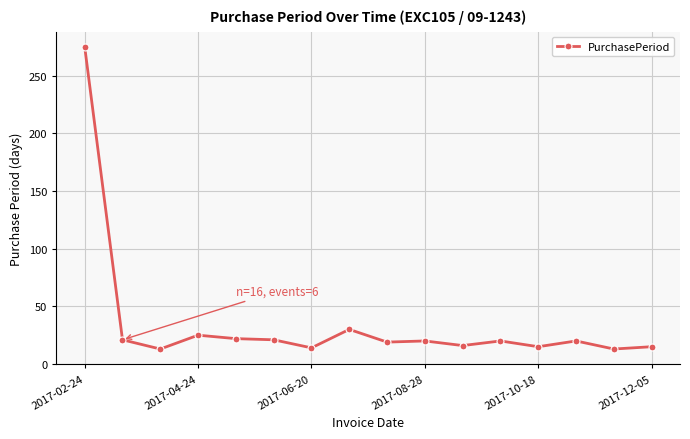

What is the value of the 11th point from the left?

16